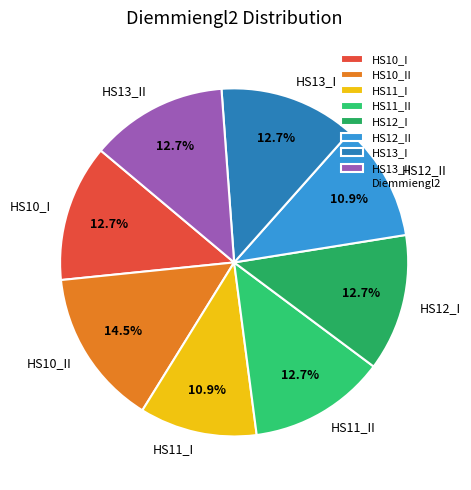

Is HS12_II the majority of the pie?

No